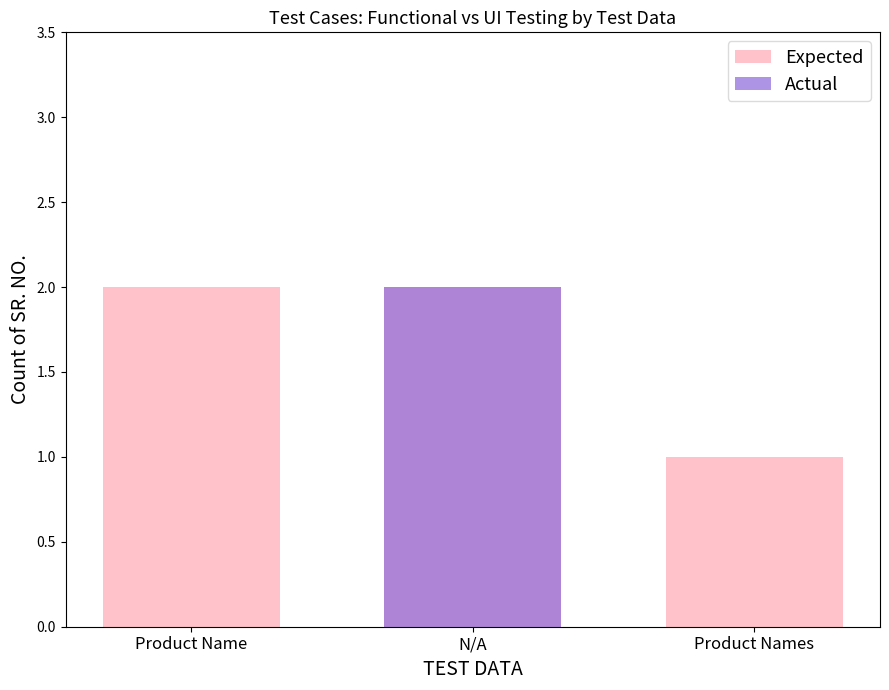

Which series changed the most between Product Name and N/A?

Actual